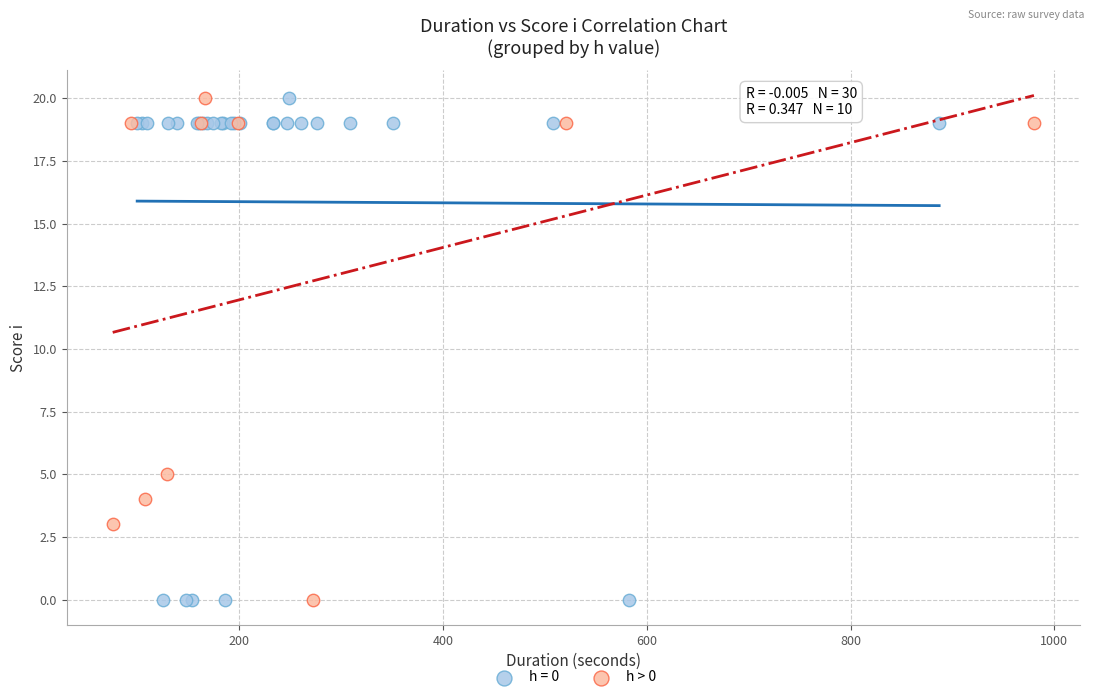

What are all the series names shown in the legend?

h = 0, h > 0